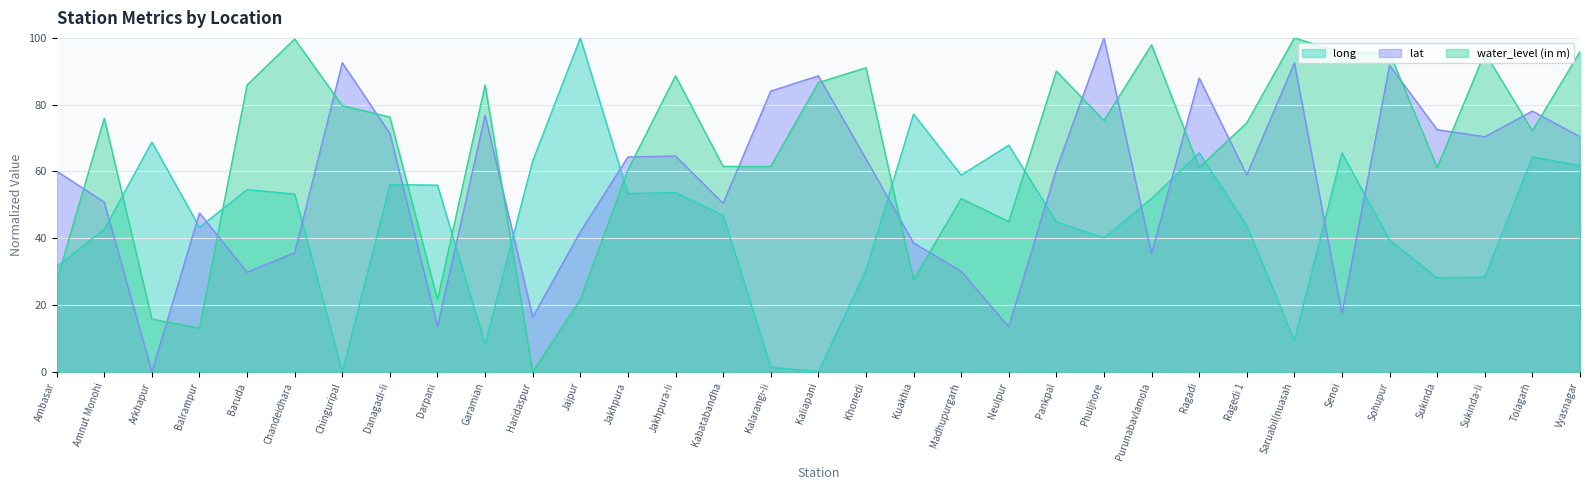

Where is the first local maximum for long?

Arkhapur